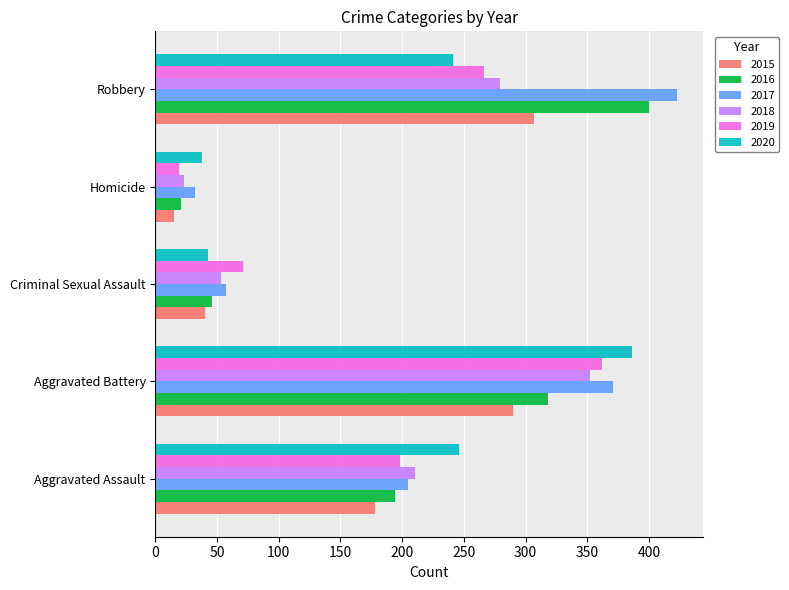

At how many categories does at least one series exceed 351?

2